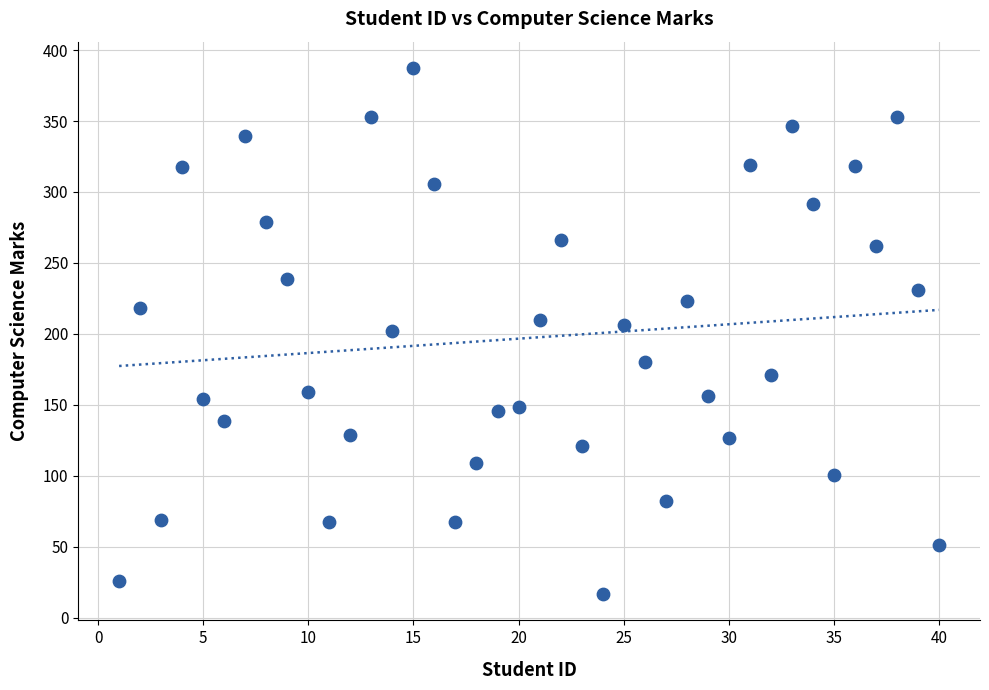

What is the range of X values (max minus min)?

39.0